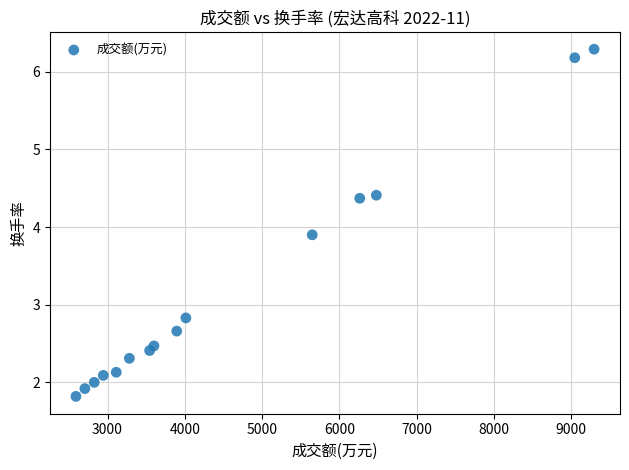

What is the range of X values (max minus min)?

6708.0